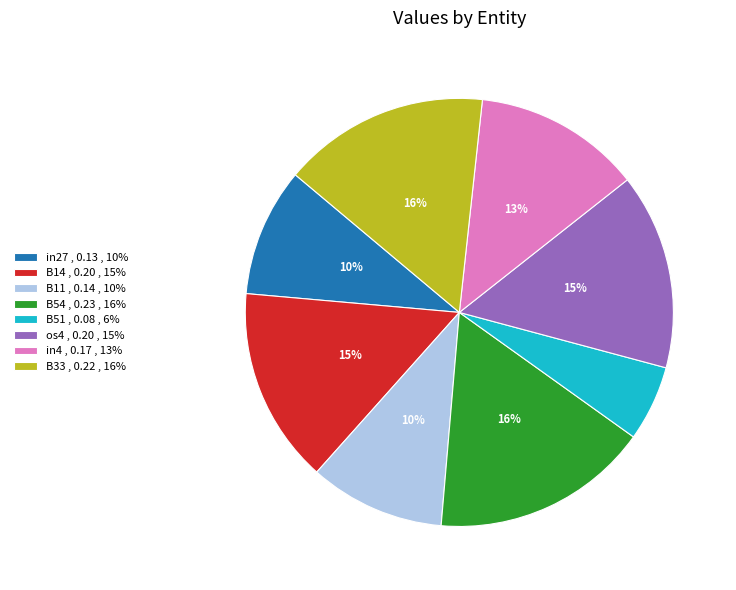

Is B51 , 0.08 , 6% the majority of the pie?

No